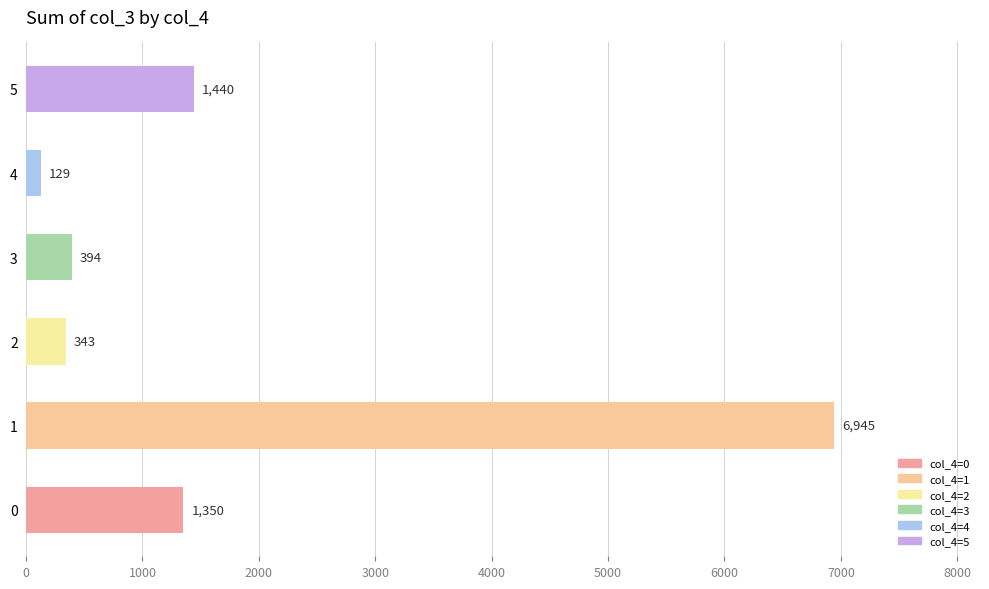

What is the maximum value shown in the chart?

6945